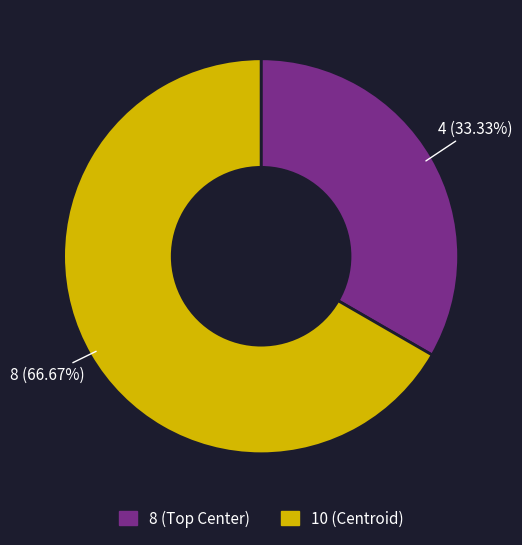

What is the smallest slice in the pie chart?

8 (Top Center)